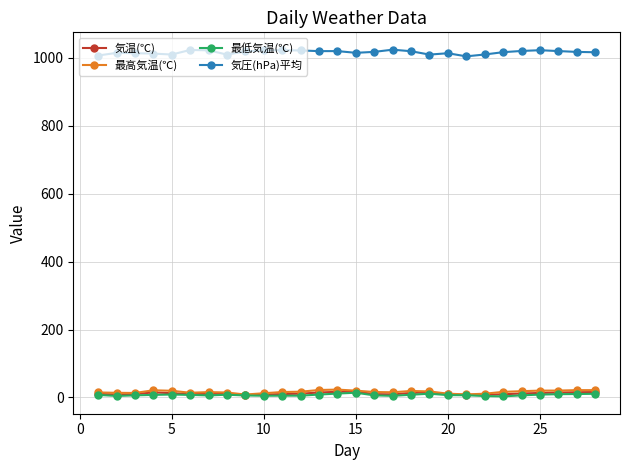

True or false: 最低気温(℃) has more than 0 interior local peaks.

True